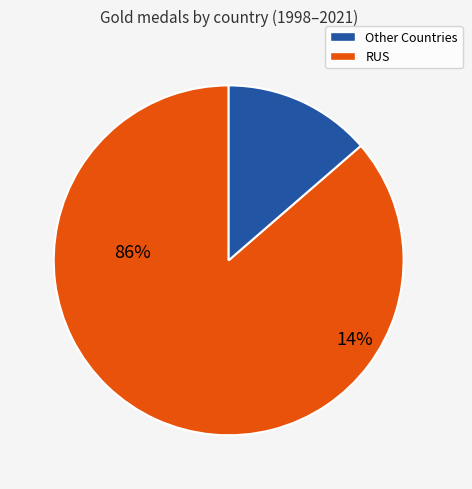

Does DEU account for over 50% of the chart?

No